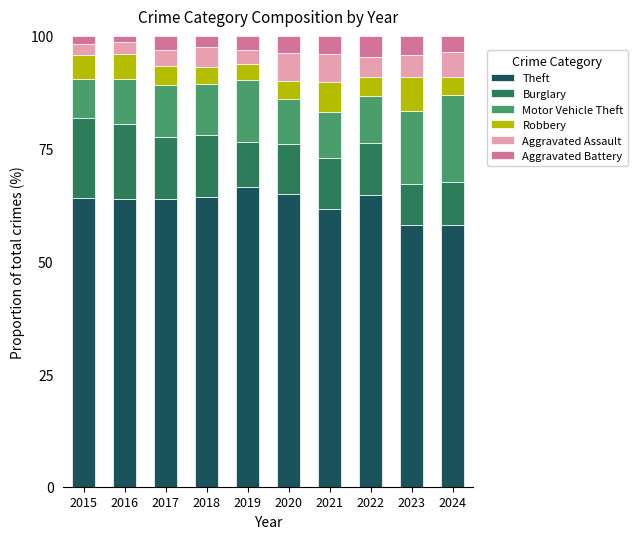

How many bars are there in total?

10